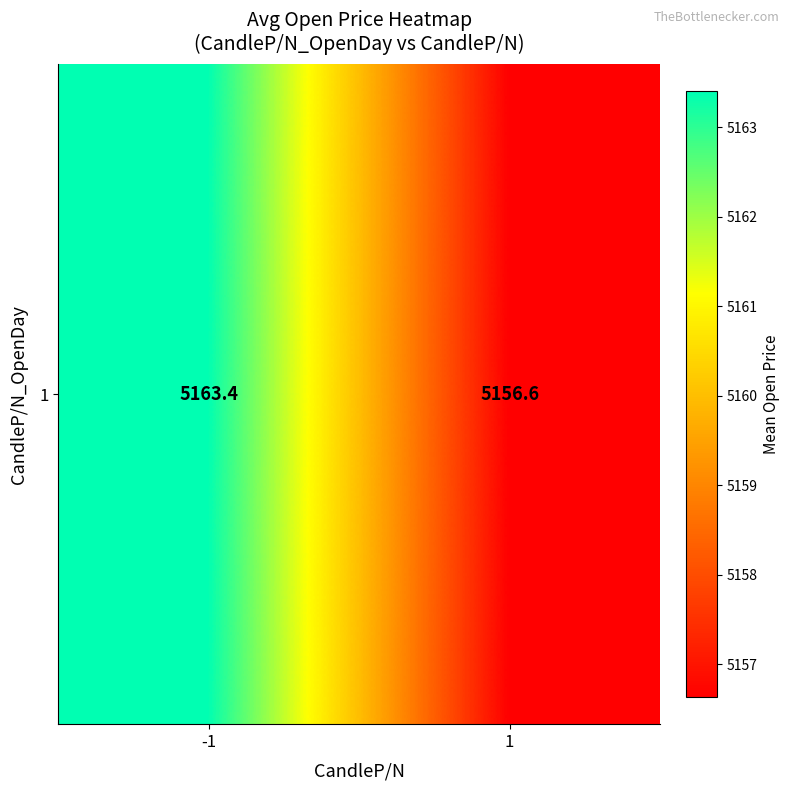

What is the approximate value at 1?

5156.6